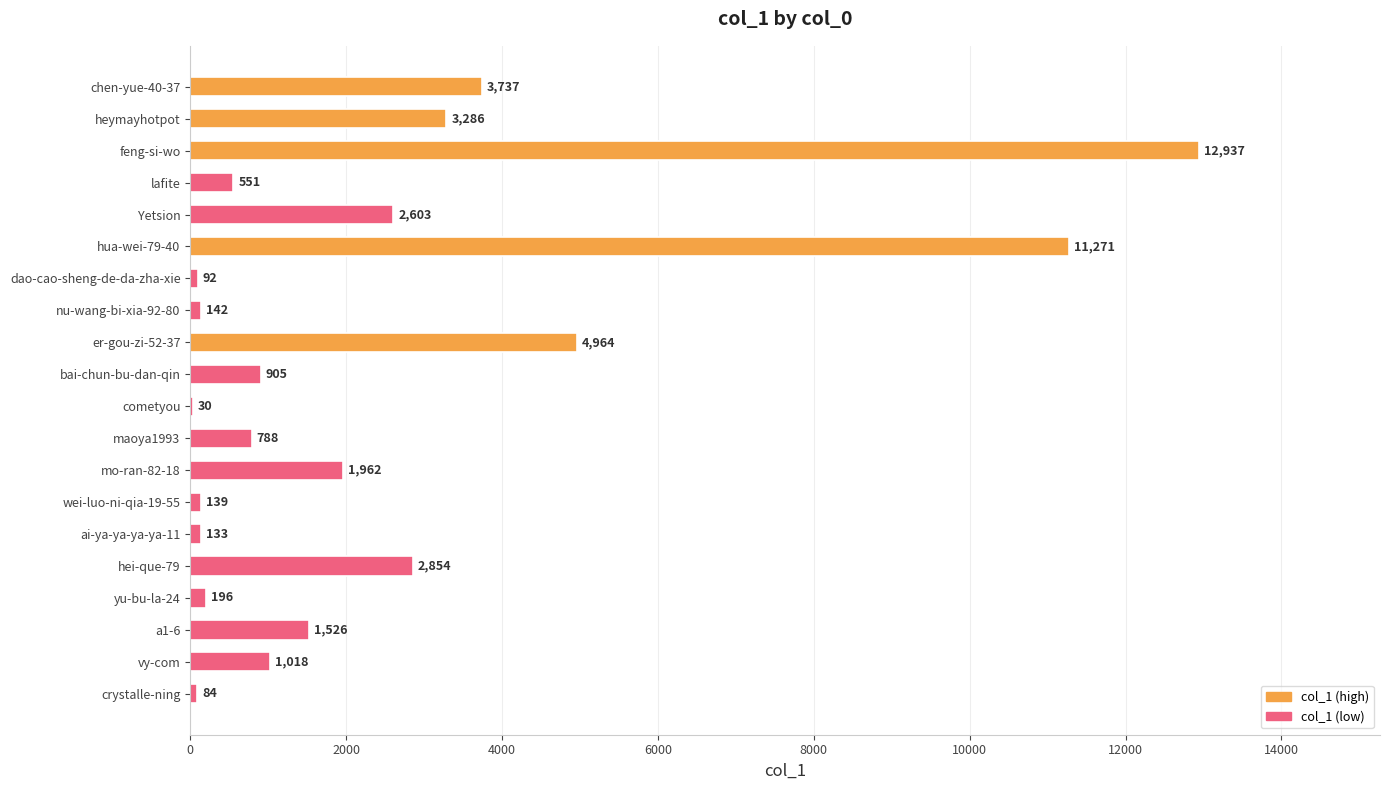

Is it true that the value at chen-yue-40-37 is 6532?

False